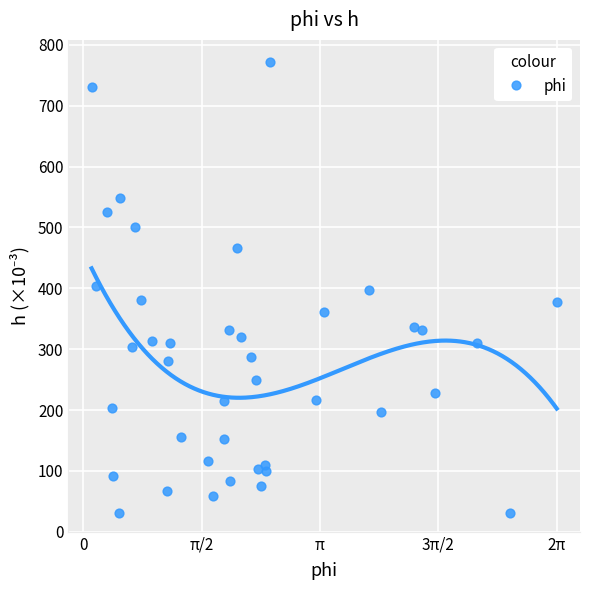

What is the range of X values (max minus min)?

6.2